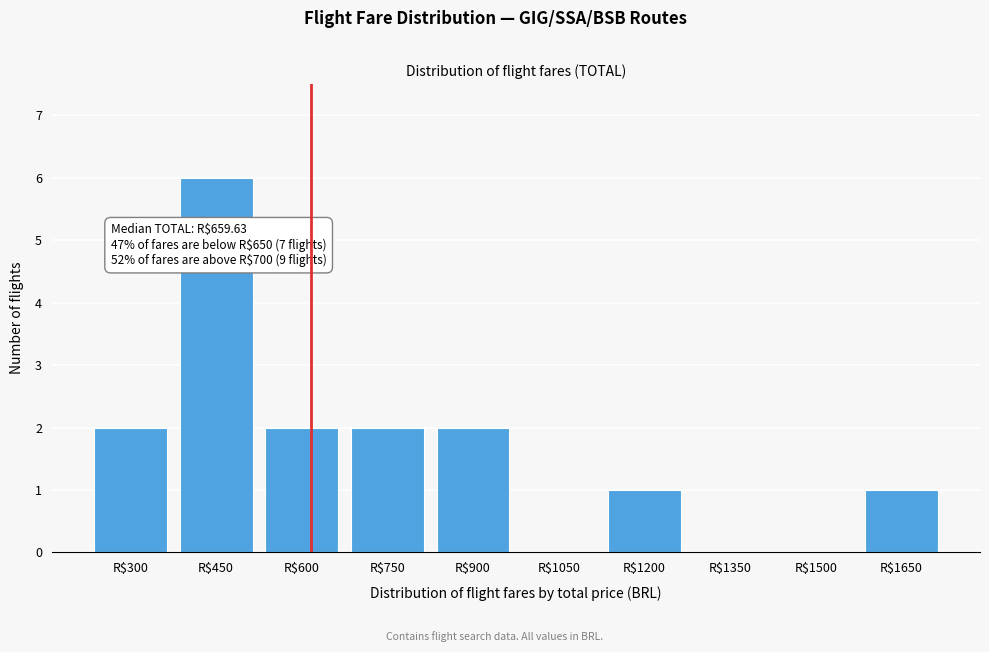

Which category has the highest value across all series?

R$450